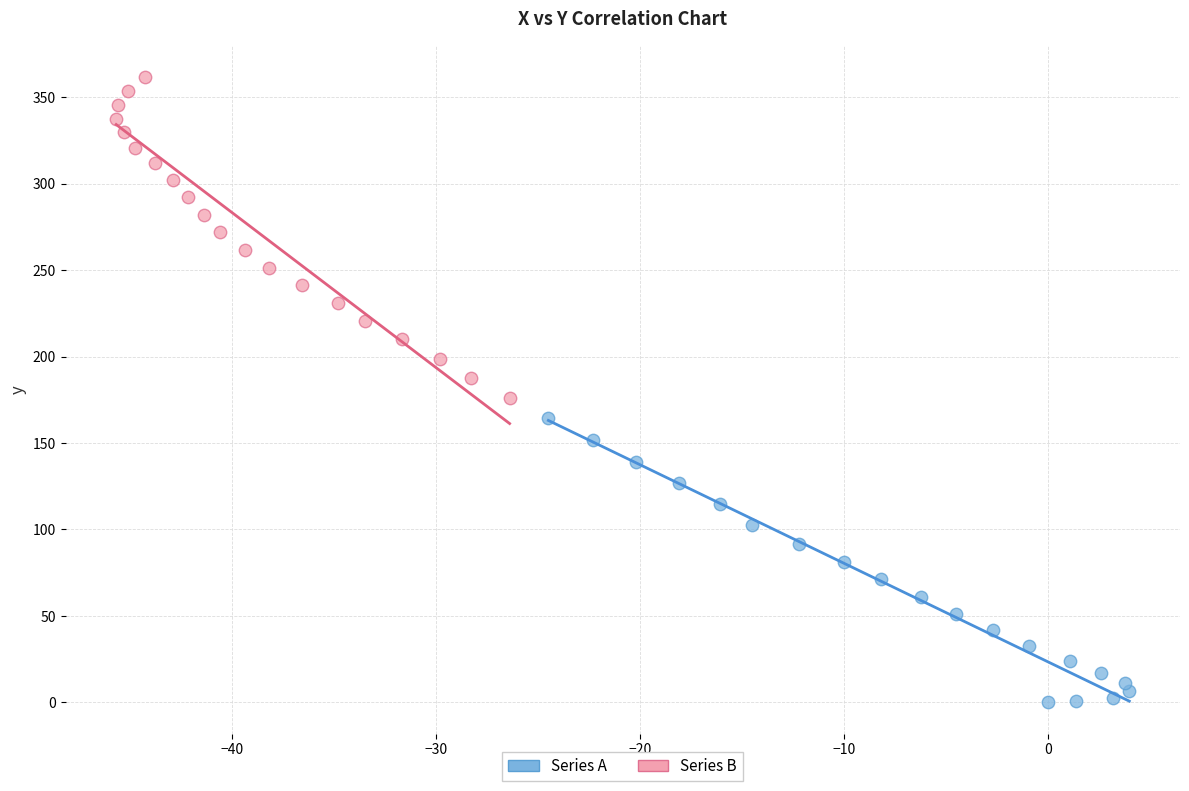

Which series reaches the minimum Y coordinate?

Series A